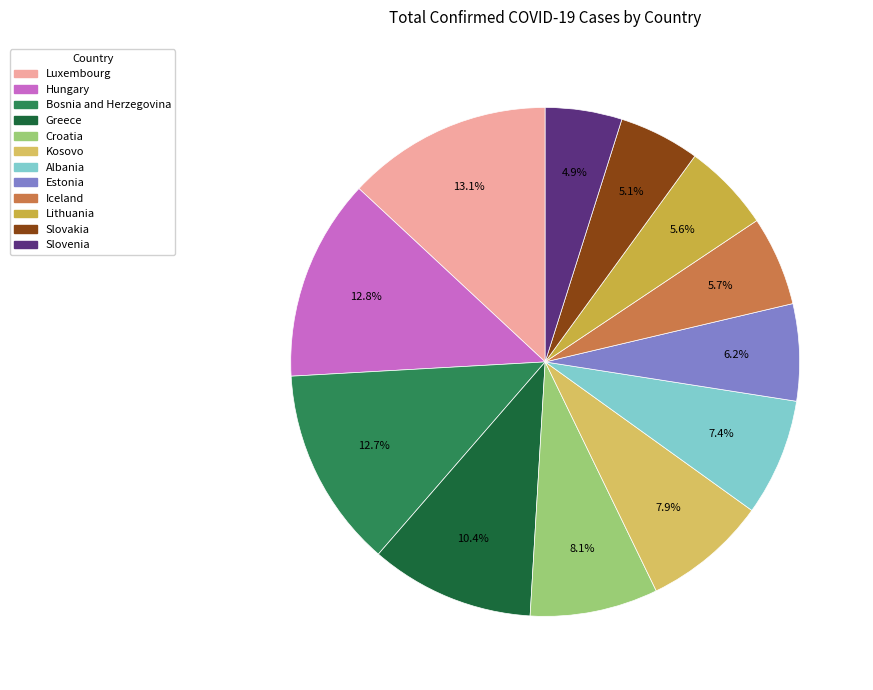

What percentage is NOT represented by Luxembourg?

86.9%